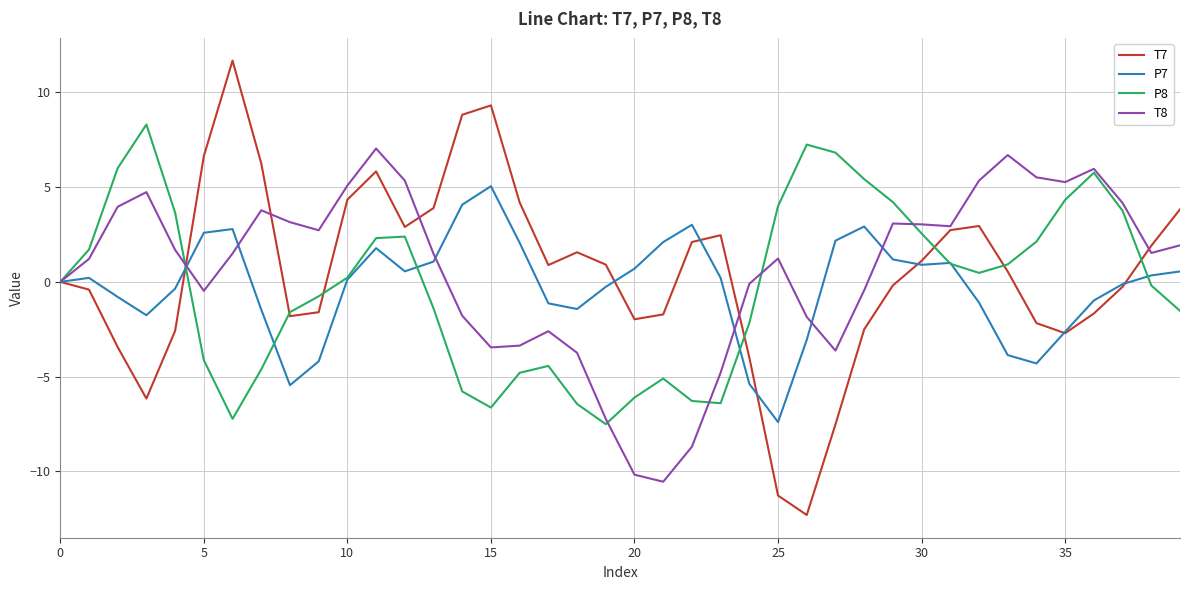

List the series in order of their peak value, highest first.

T7, P8, T8, P7